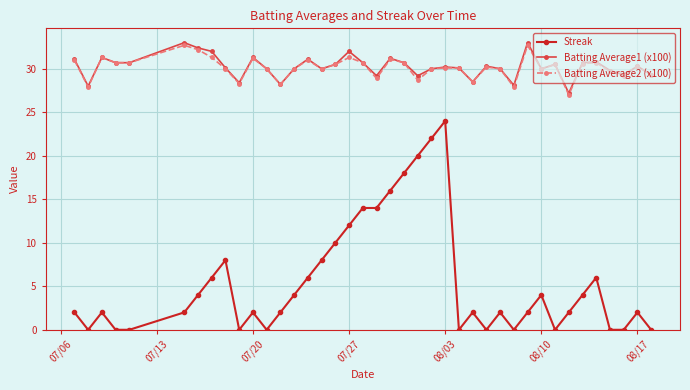

Which series has the largest range (max minus min)?

Streak